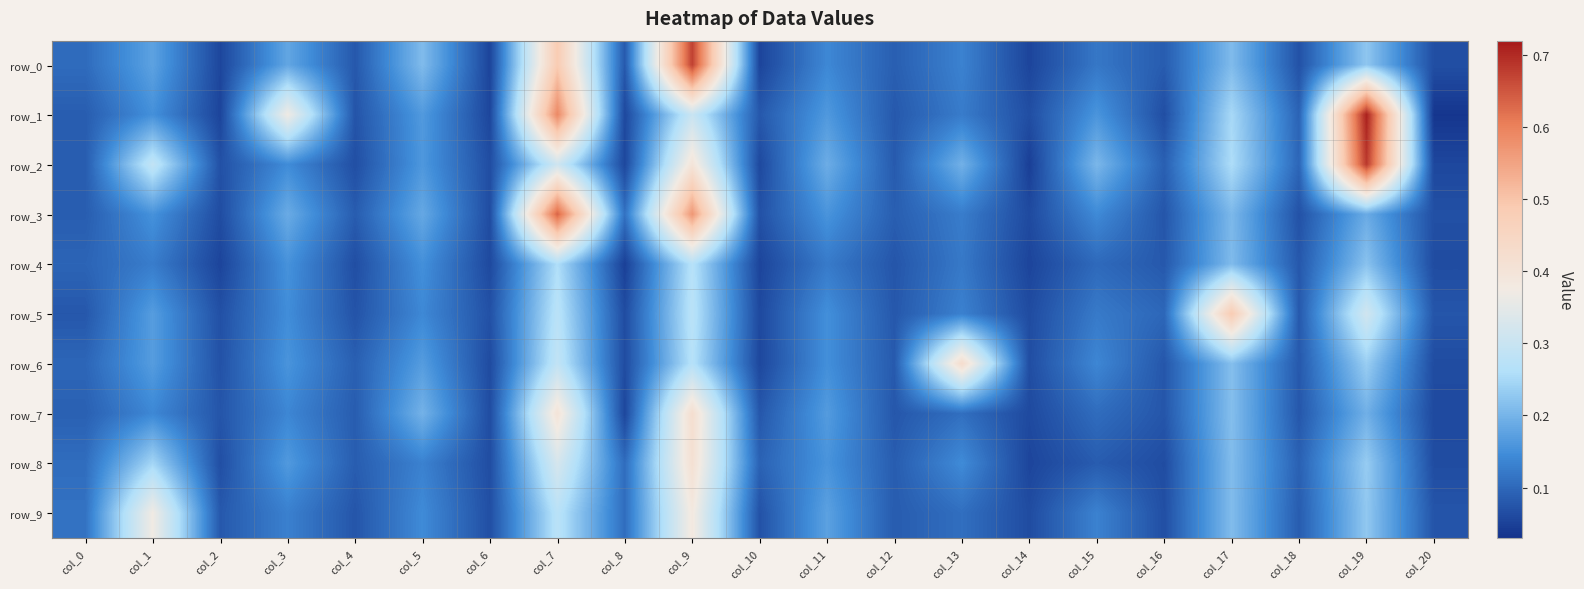

What is the difference between the highest and lowest values at col_11?

0.1